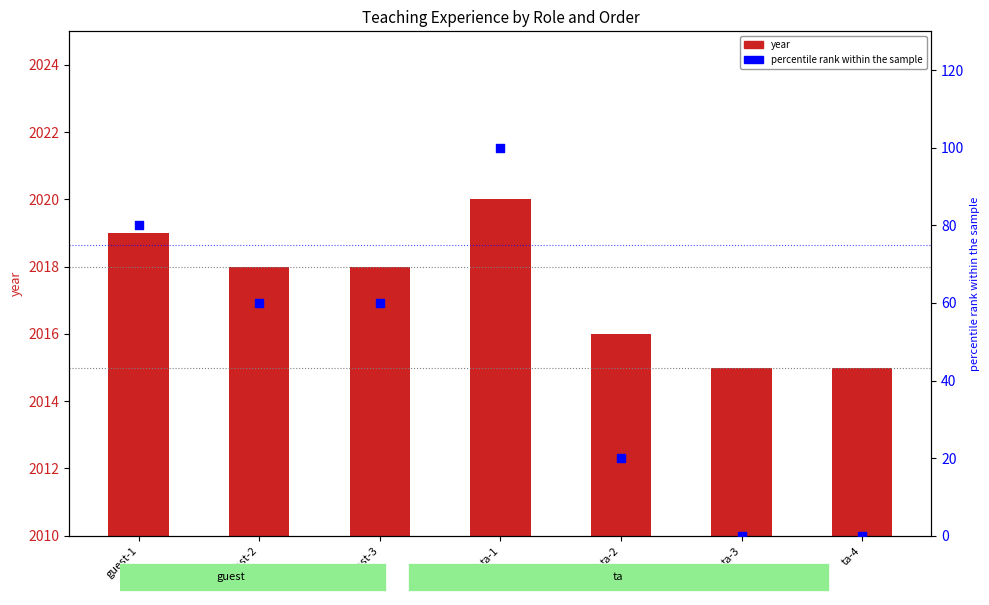

Which series contains the lowest Y value?

percentile rank within the sample